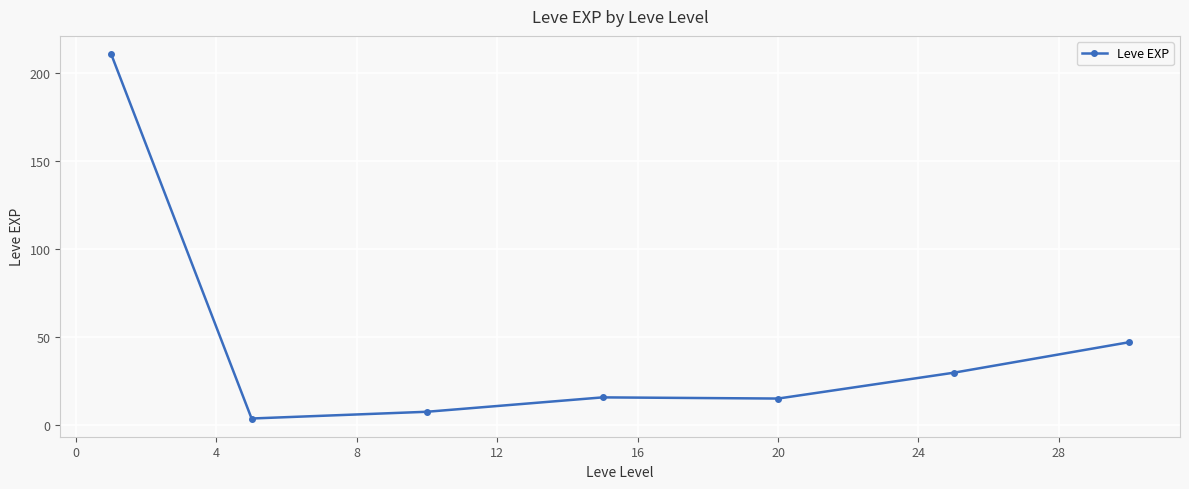

True or false: the data has more than 2 interior local peaks.

False